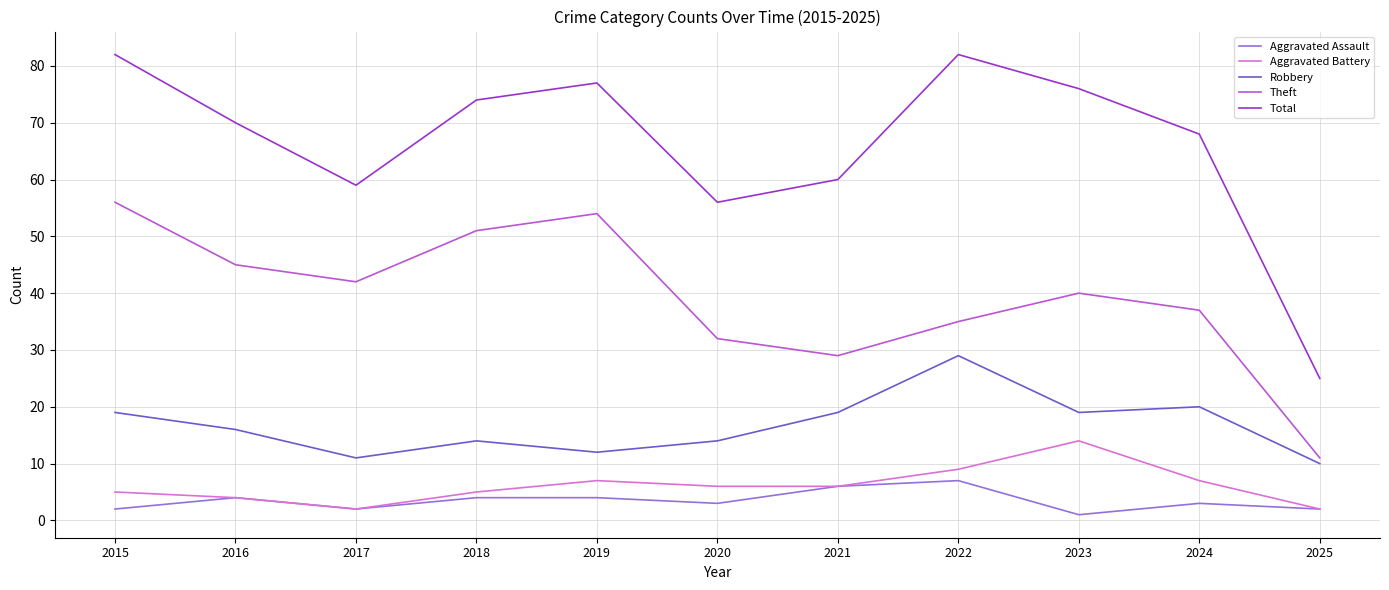

True or false: Aggravated Assault and Robbery cross at least once.

False